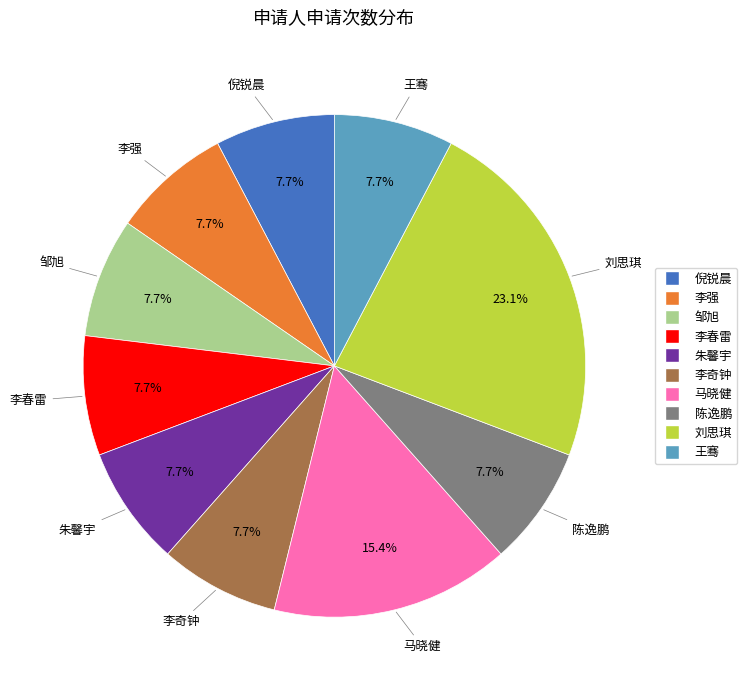

The 倪锐晨 slice represents 8% of the pie. True or false?

True